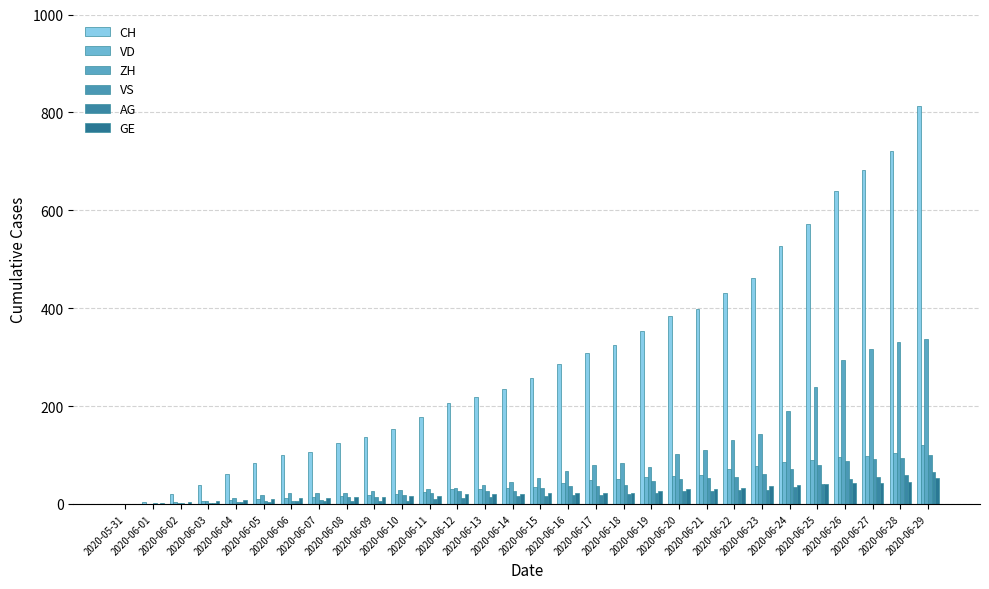

What is the difference between the maximum and minimum values in the ZH series?

338